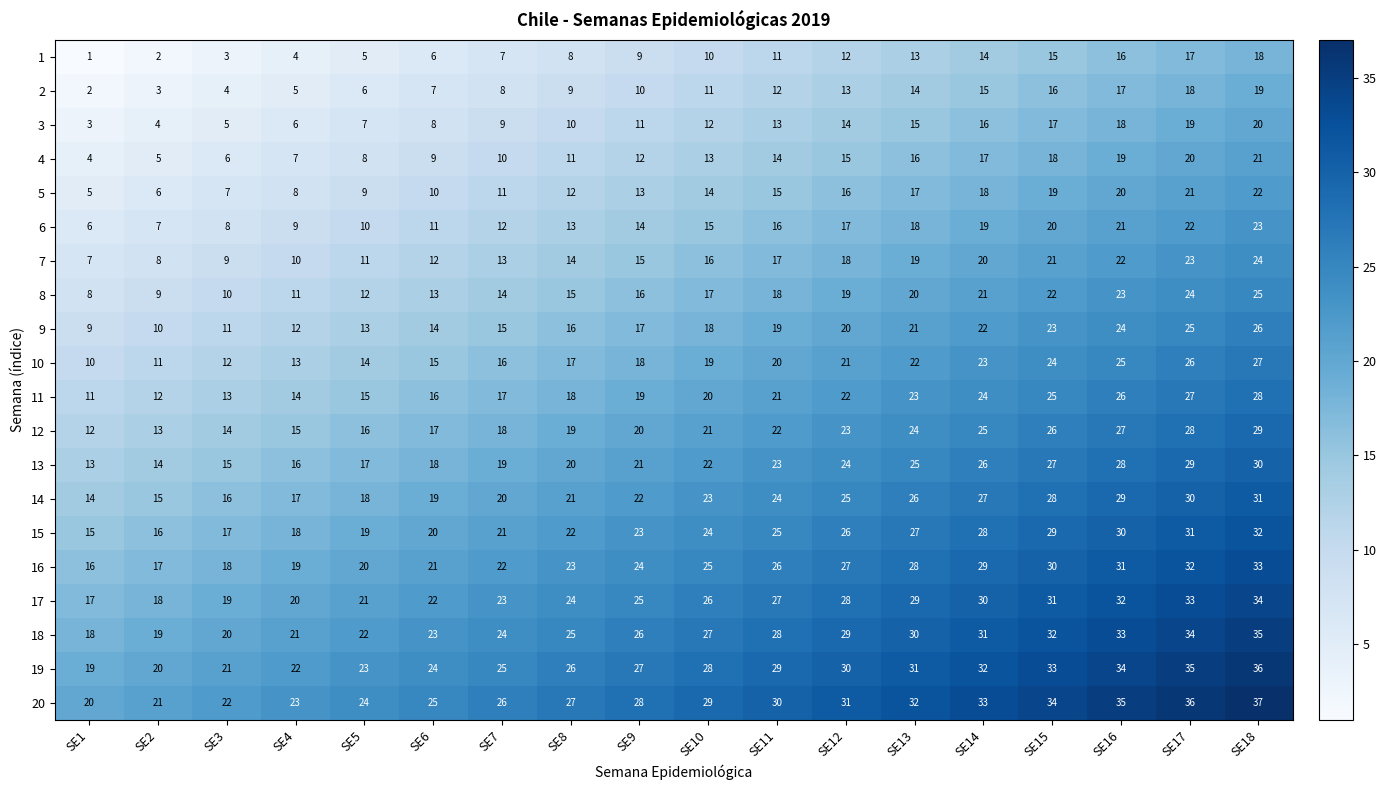

Which series has the largest total across all categories?

20